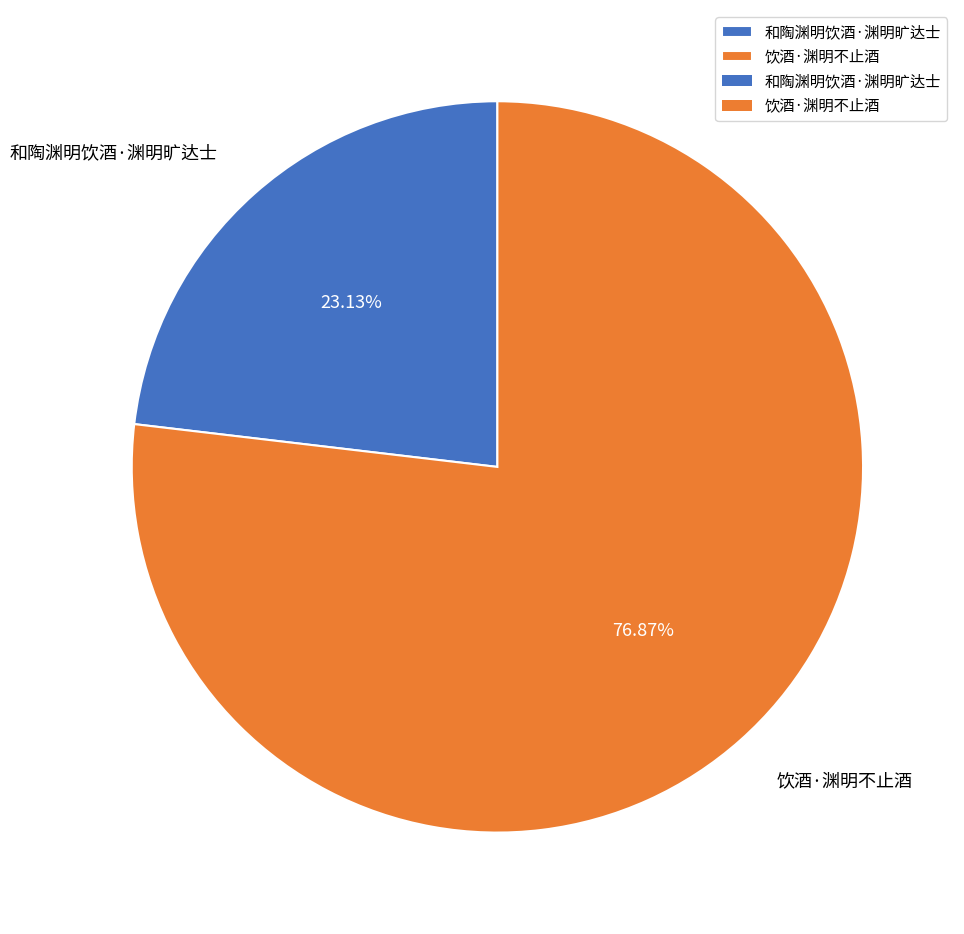

To the nearest percent, what percentage of the pie is 饮酒·渊明不止酒?

77%